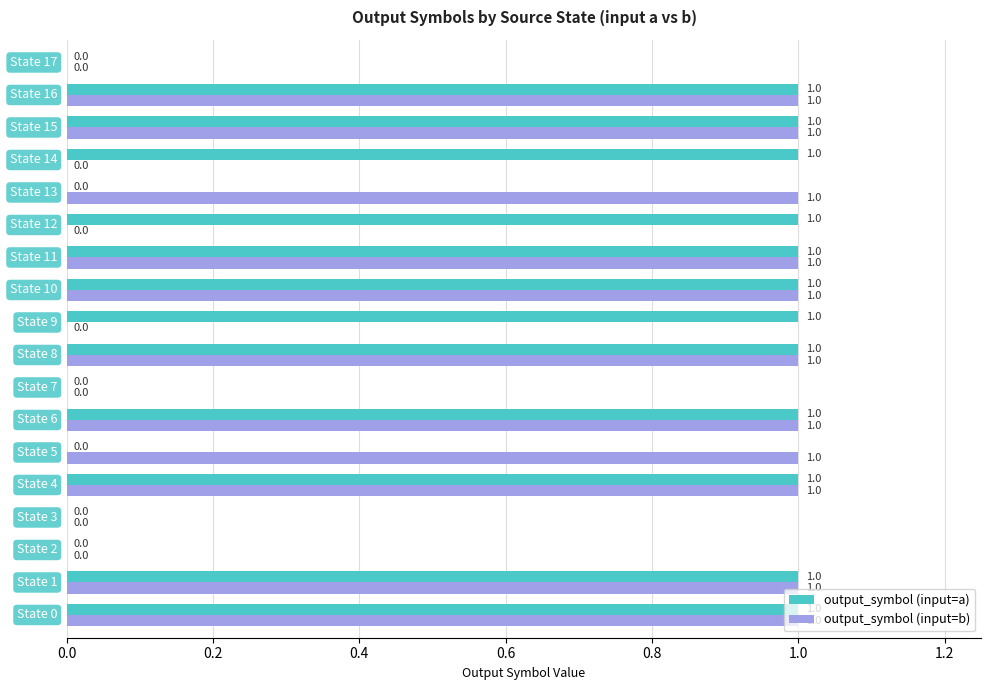

What are all the series names shown in the legend?

output_symbol (input=a), output_symbol (input=b)